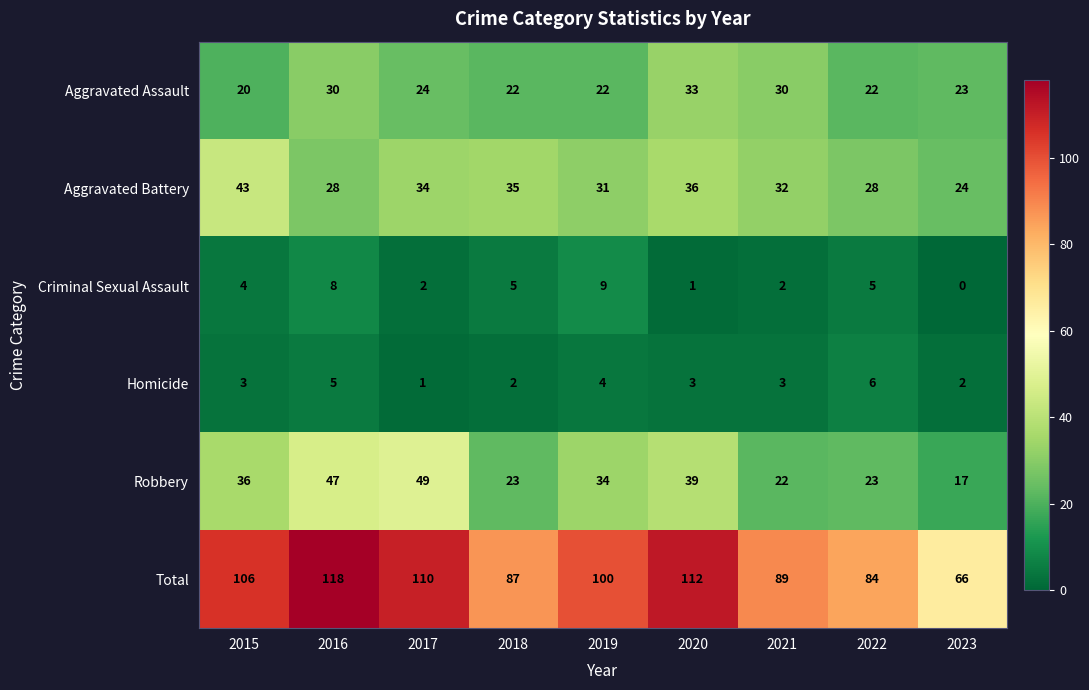

How many data points in Criminal Sexual Assault are less than 4?

4